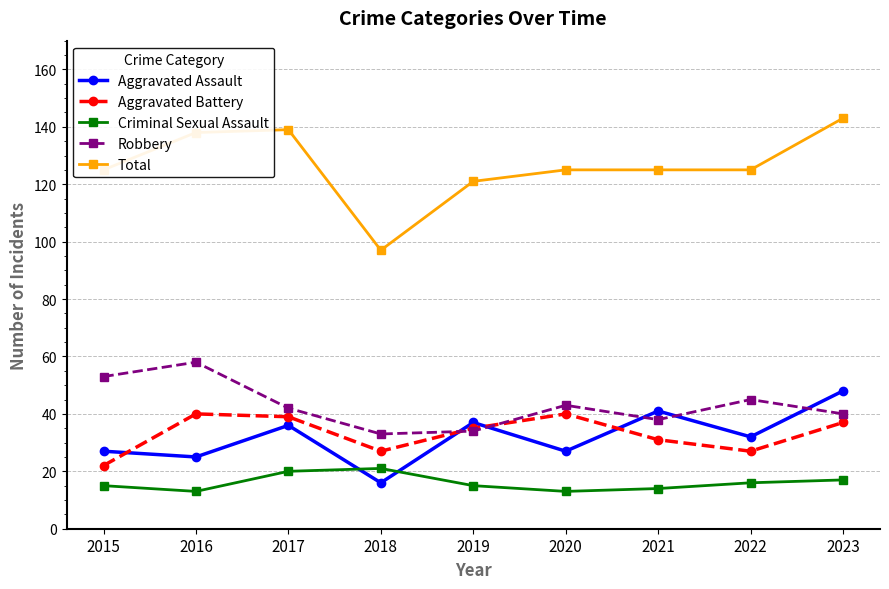

What is the value of the Total point at the 7th from the left?

125